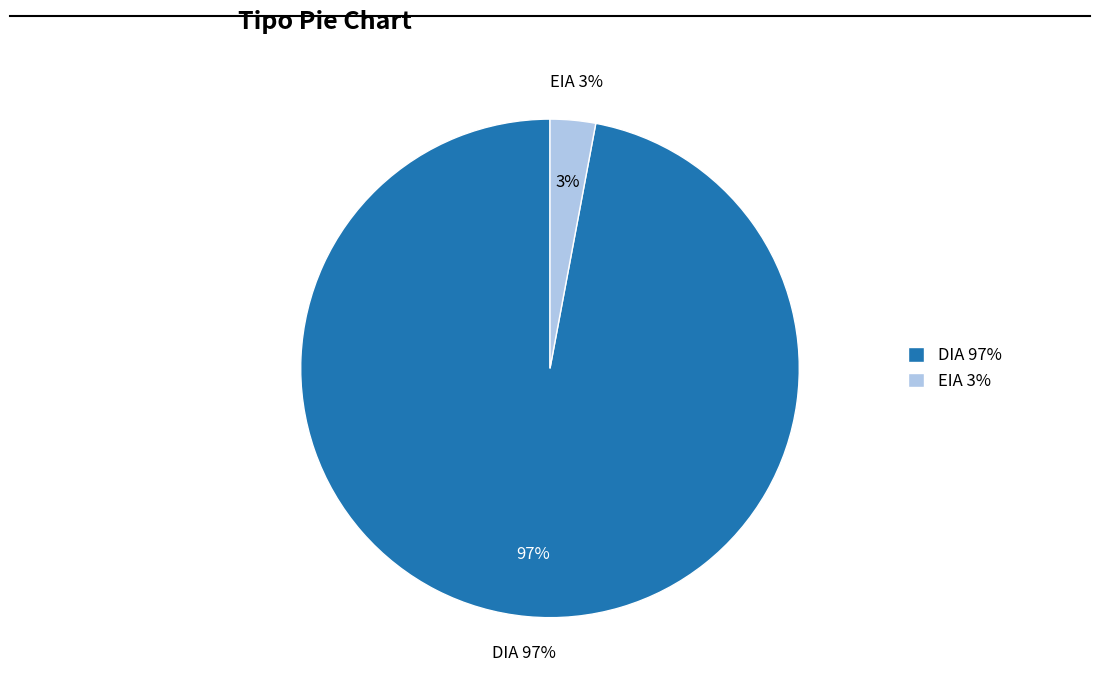

Count the number of slices in the pie.

2